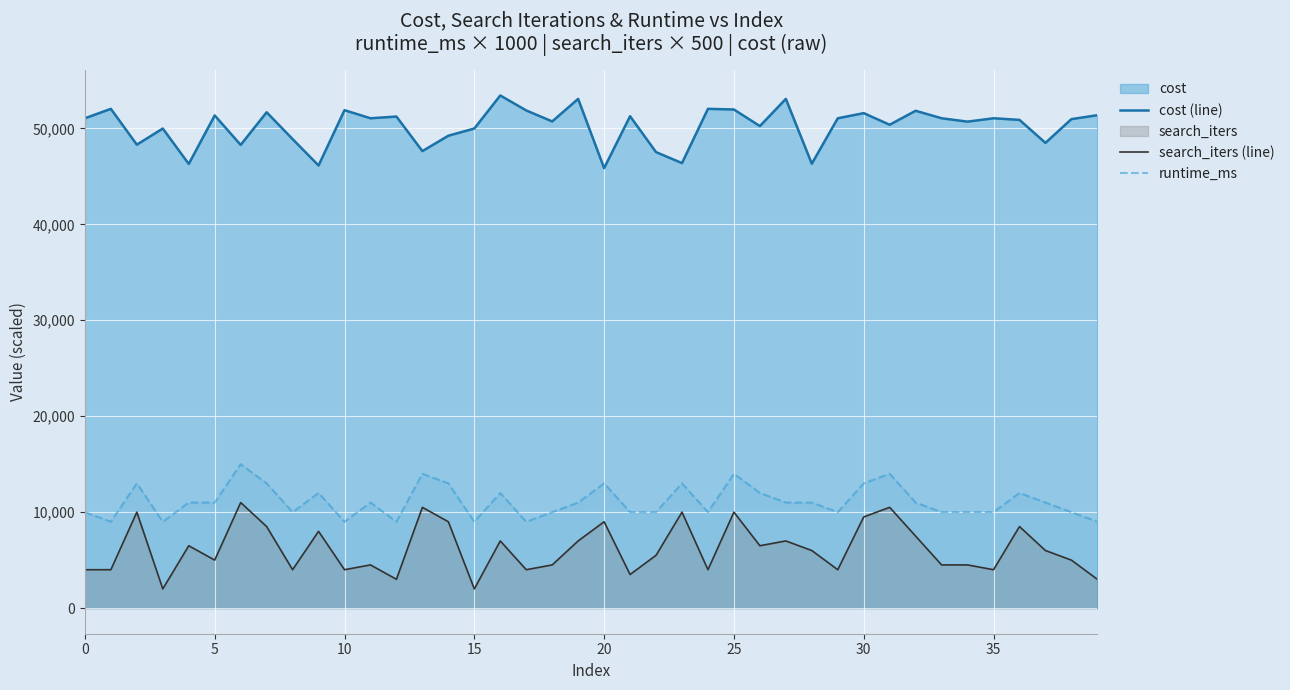

What is the approximate value of runtime_ms at 36, to the nearest 50?

12000